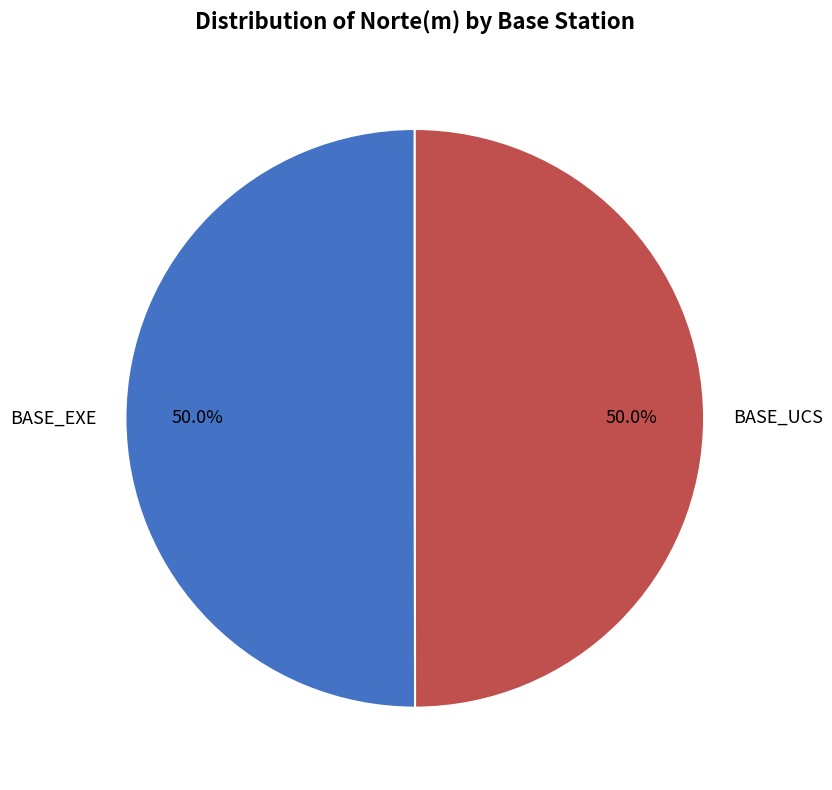

The BASE_EXE slice represents 50% of the pie. True or false?

True